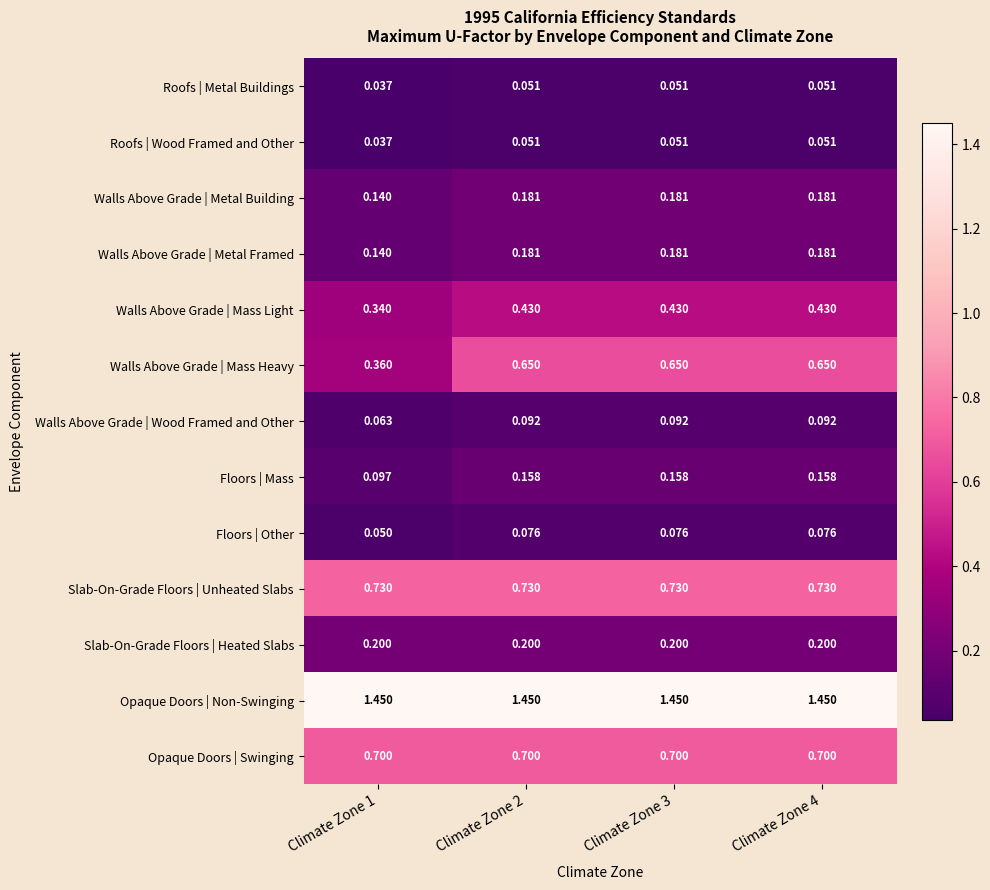

Which series has the largest range (max minus min)?

Walls Above Grade | Mass Heavy